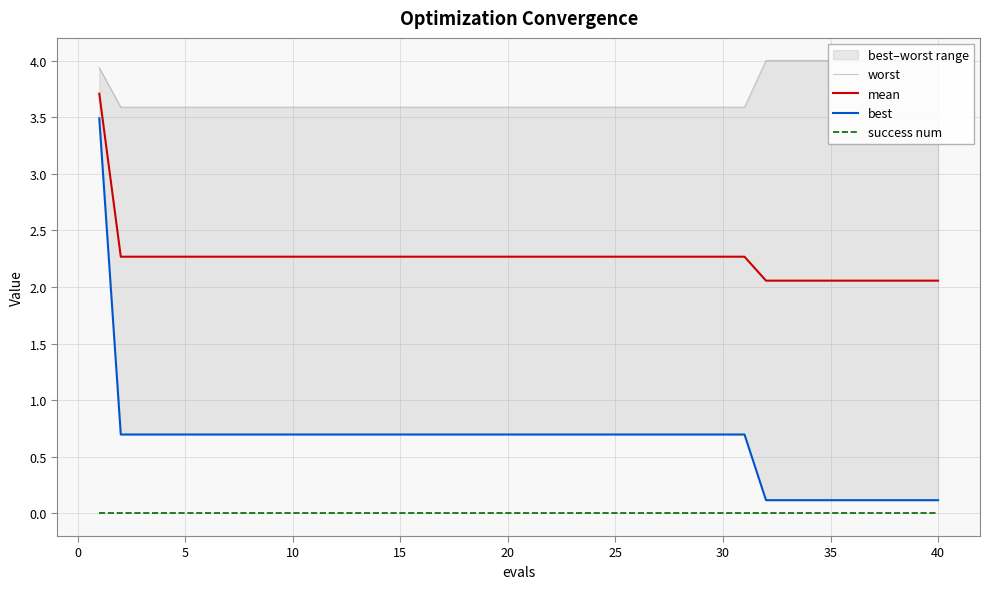

The value of worst at 30 is 3.6. True or false?

True